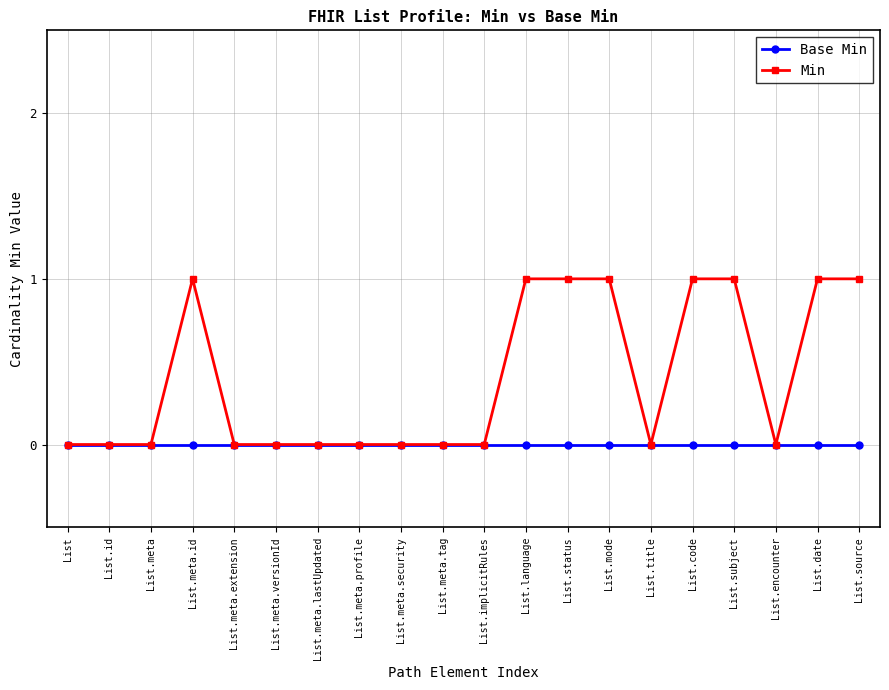

What position from the left is List.meta.id?

4